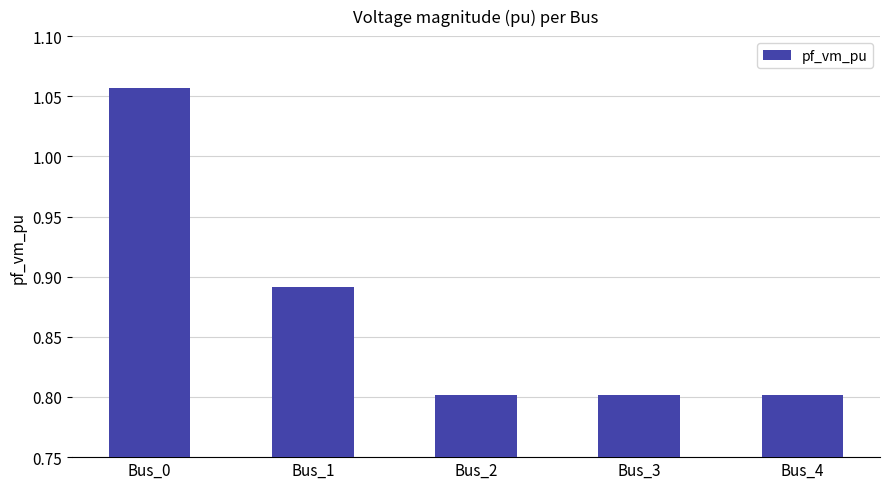

Which category has the highest value across all series?

Bus_0